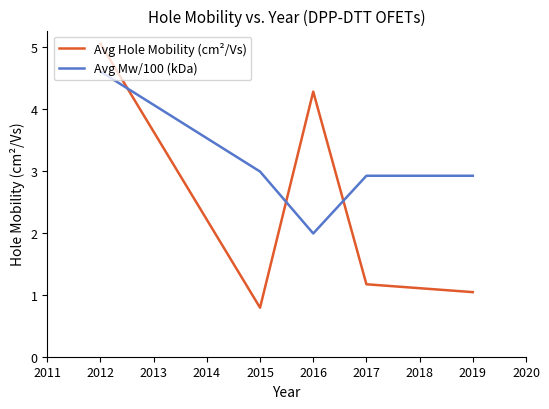

What is the total value across all series at 2017?

4.1